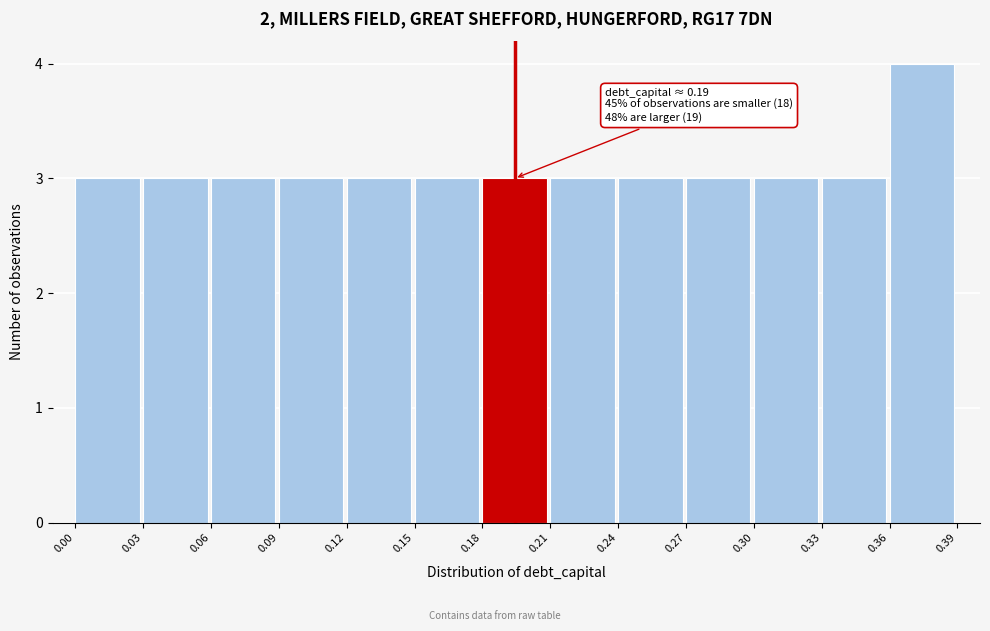

Over which range of the x-axis is the bar tallest?

0.36 to 0.39